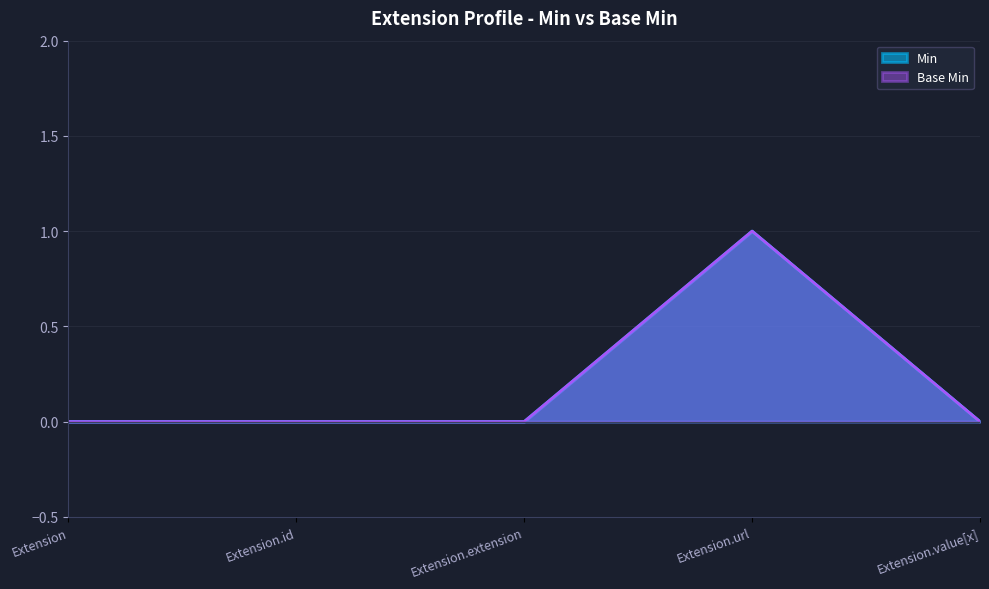

Which series has the largest range (max minus min)?

Min